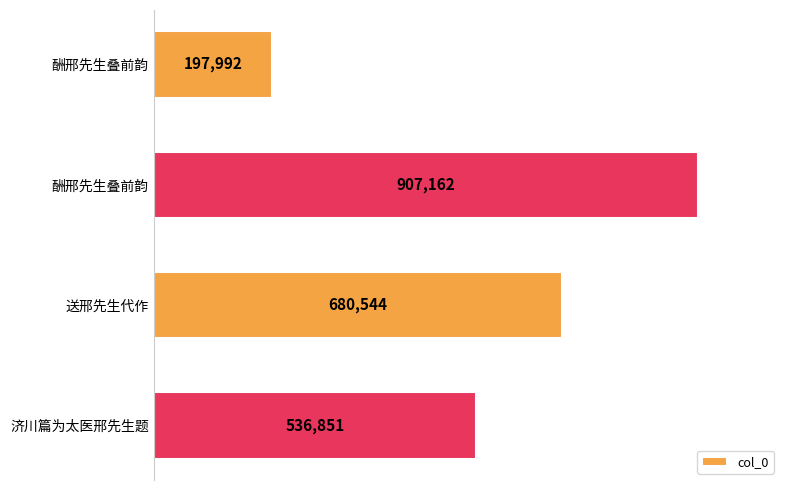

Where is the data nearest to the value 552577?

济川篇为太医邢先生题